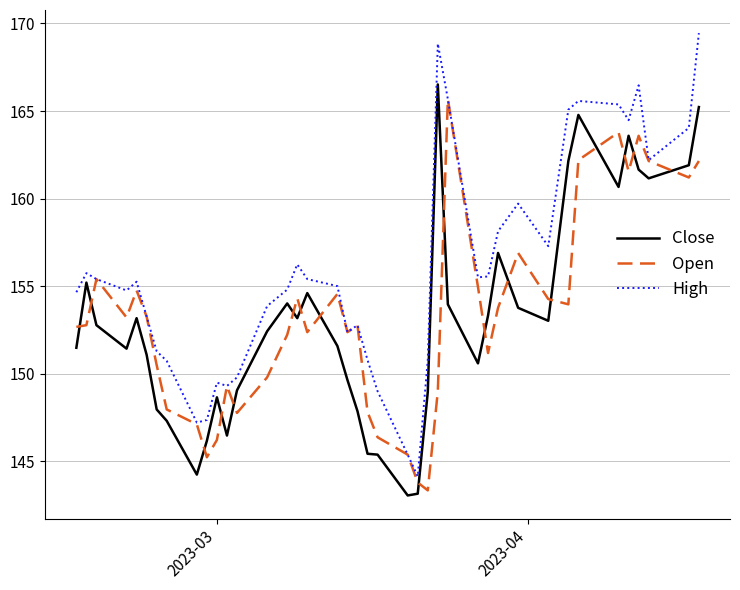

True or false: Open and Close intersect in this chart.

True